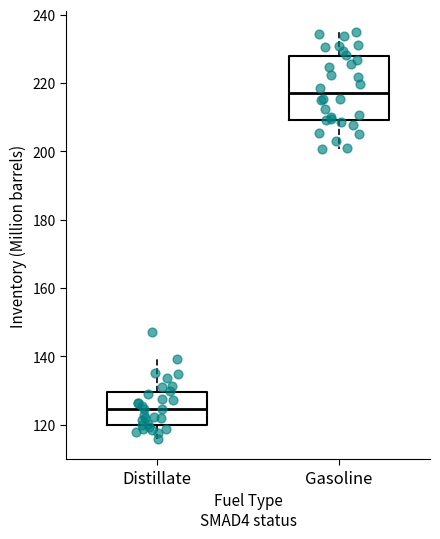

Which box has the lowest median line?

Distillate